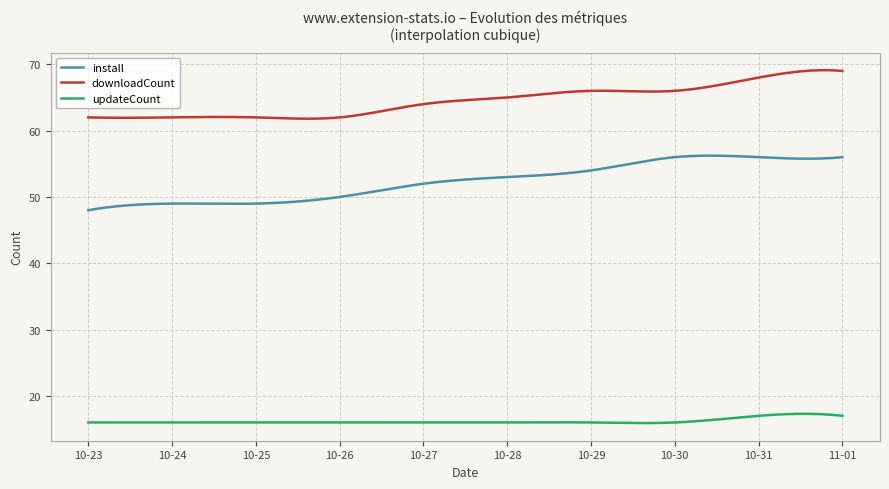

What is the minimum value shown in the chart?

15.9